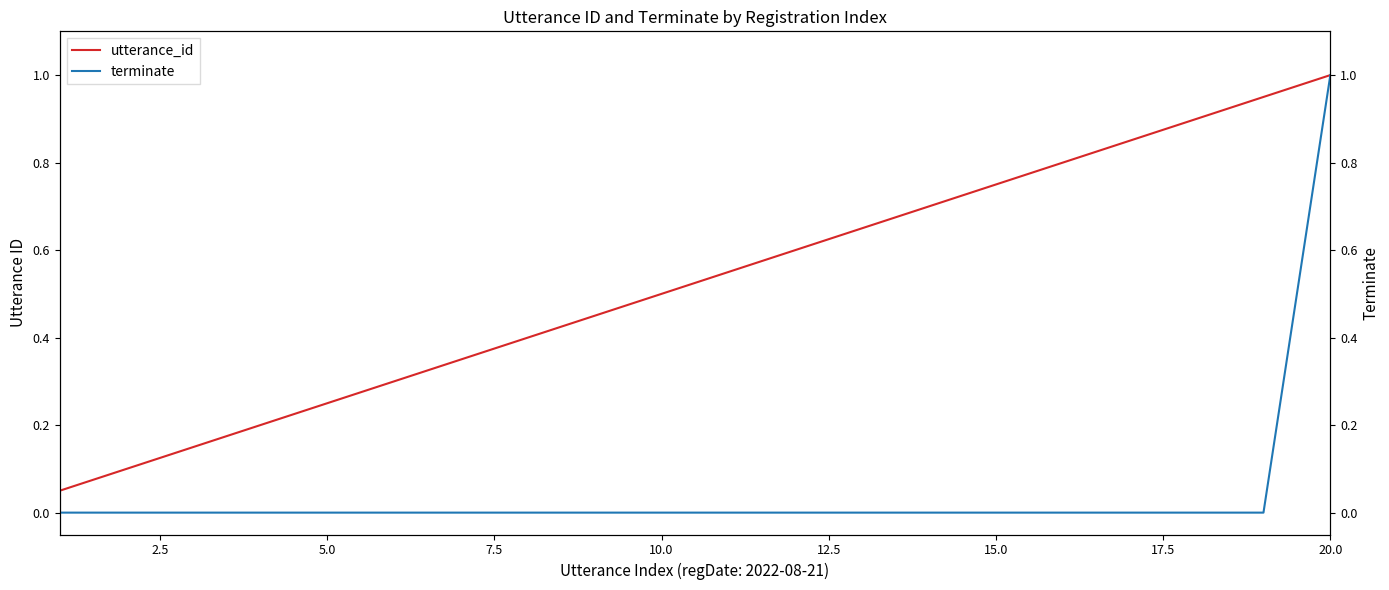

At which label does utterance_id reach its peak?

20.0